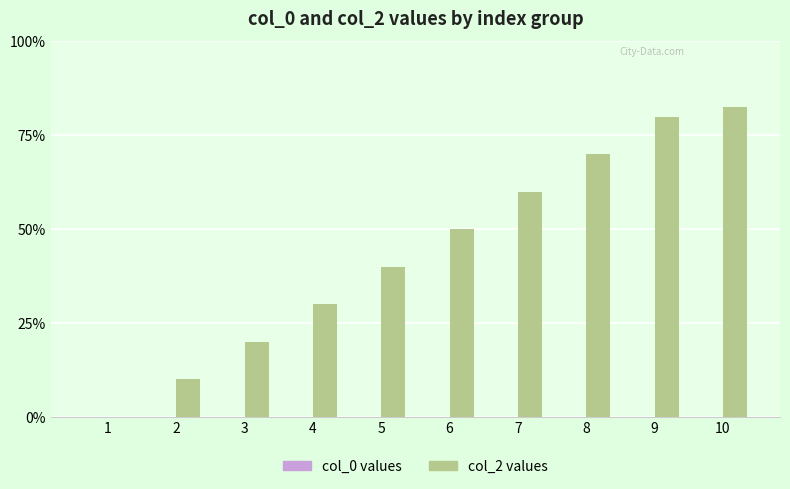

Reading right to left, transcribe all the data shown in this chart.

col_0: 10=10	9=9	8=8	7=7	6=6	5=5	4=4	3=3	2=2	1=1
col_2: 10=33000	9=32000	8=28000	7=24000	6=20000	5=16000	4=12000	3=8000	2=4000	1=0